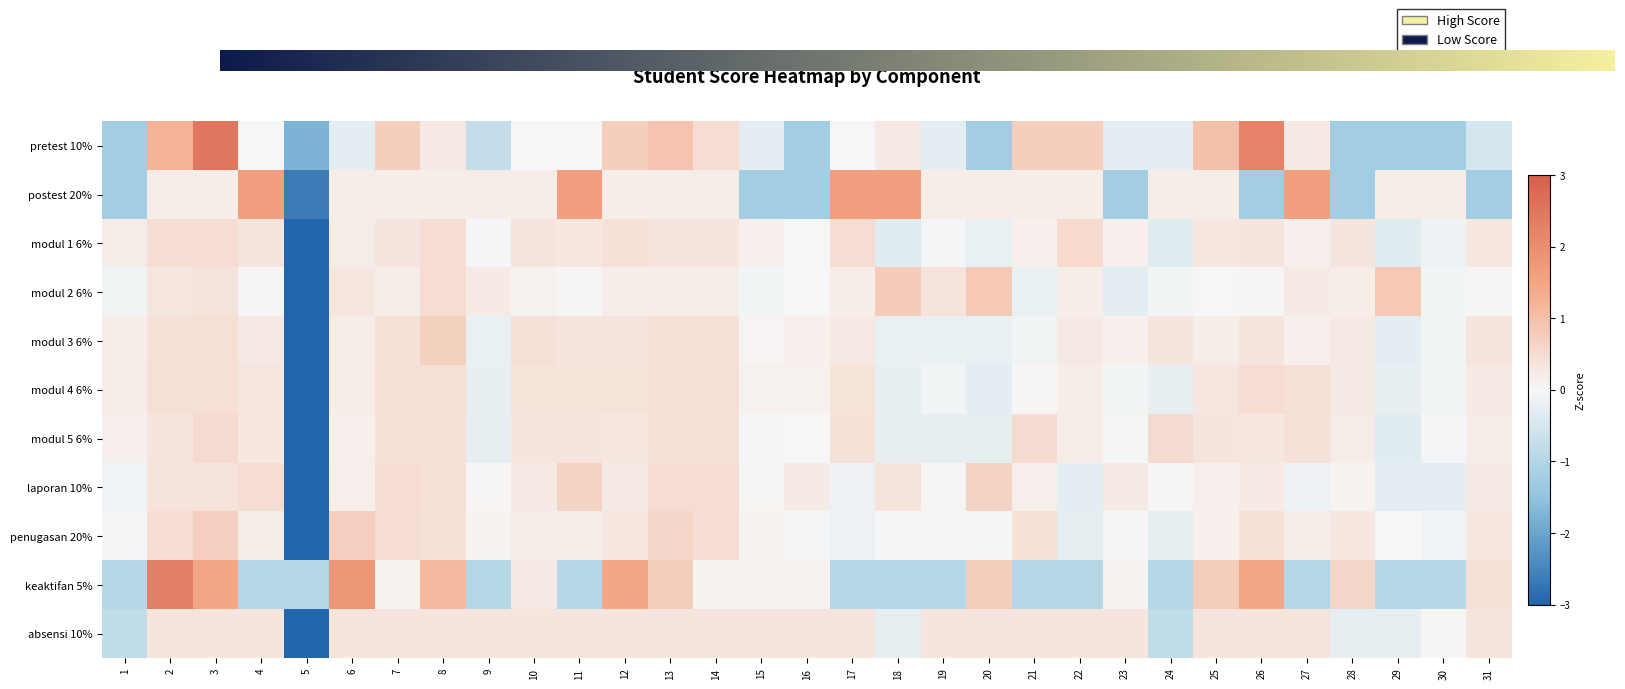

Rank the categories by modul 1 6% value from highest to lowest.

22, 2, 3, 8, 17, 12, 4, 7, 10, 13, 14, 26, 28, 11, 25, 31, 1, 6, 15, 21, 23, 27, 16, 9, 19, 30, 20, 18, 24, 29, 5